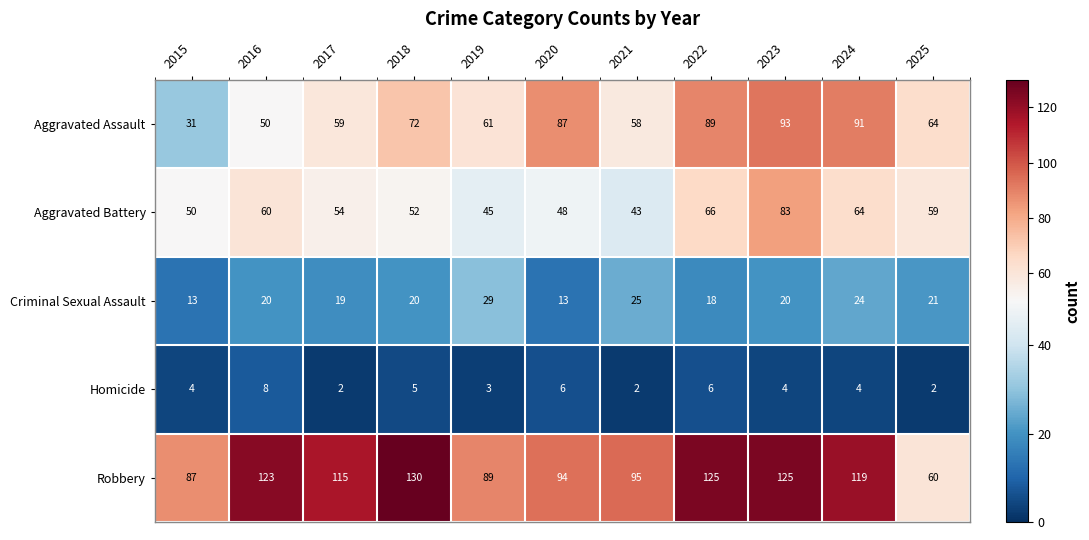

At 2025, list the series in order from smallest to largest.

Homicide, Criminal Sexual Assault, Aggravated Battery, Robbery, Aggravated Assault